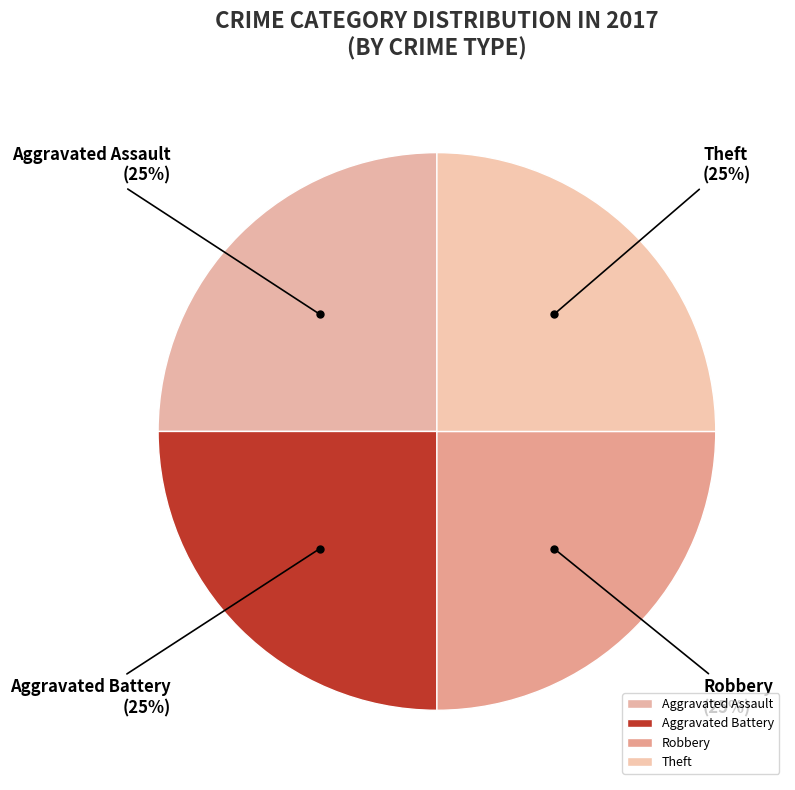

How many segments does this pie chart have?

4